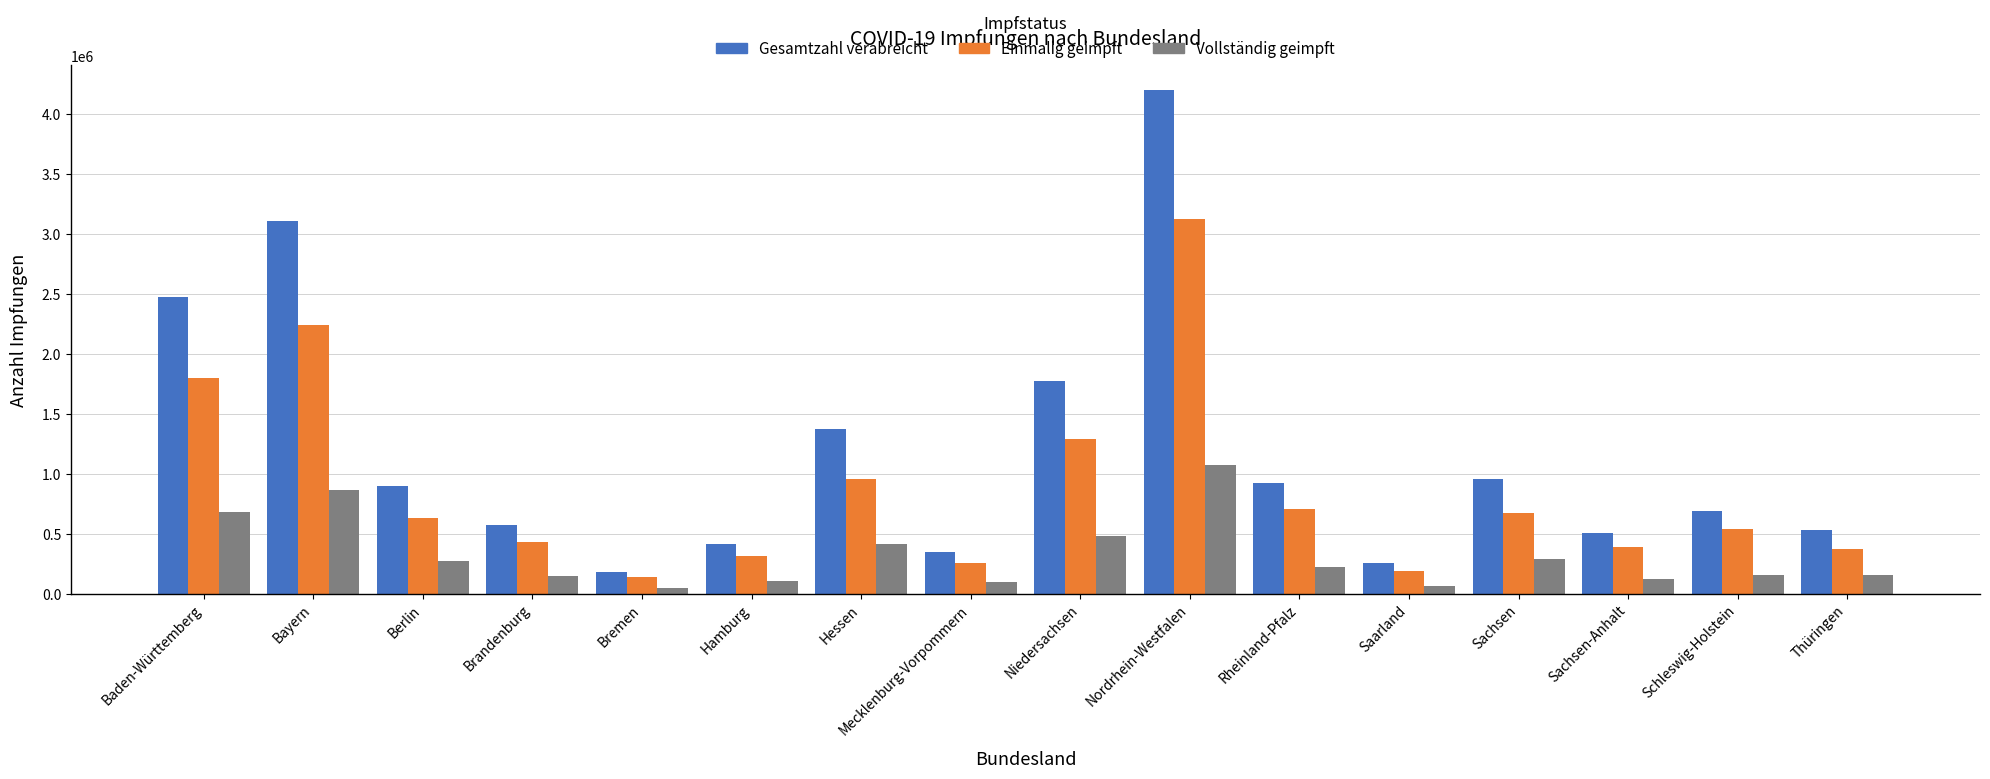

What is the total value across all series at Thüringen?

1064152